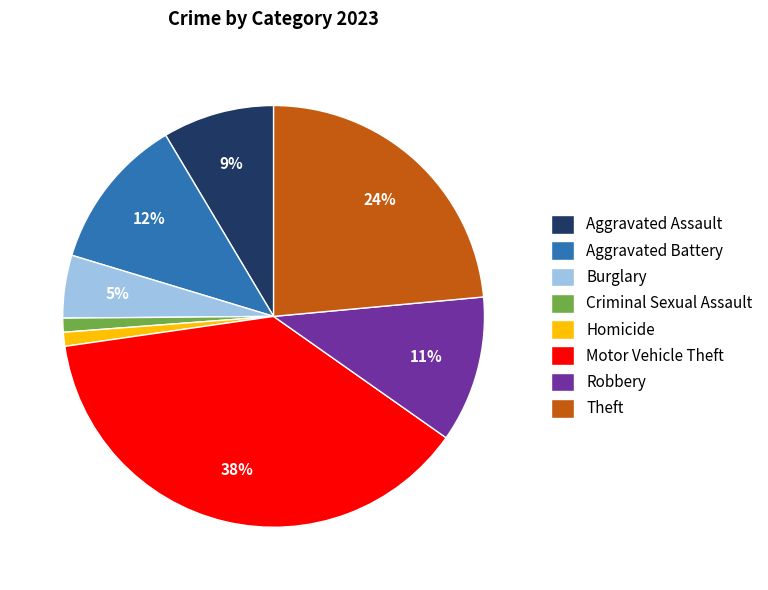

True or false: Criminal Sexual Assault accounts for 10% of the total.

False